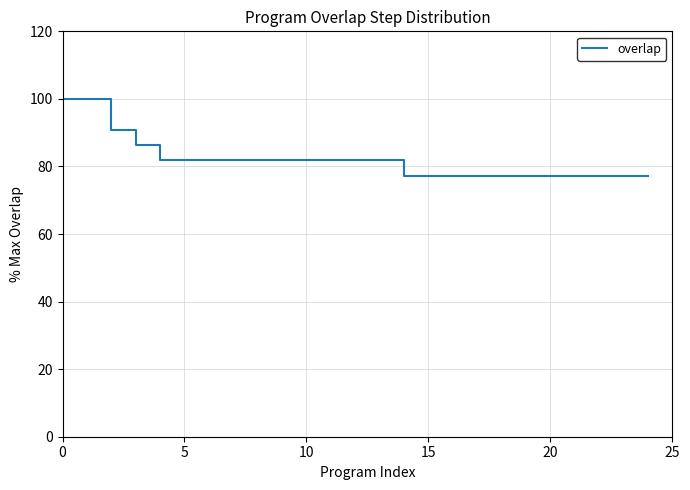

What is the greatest value displayed?

100.0